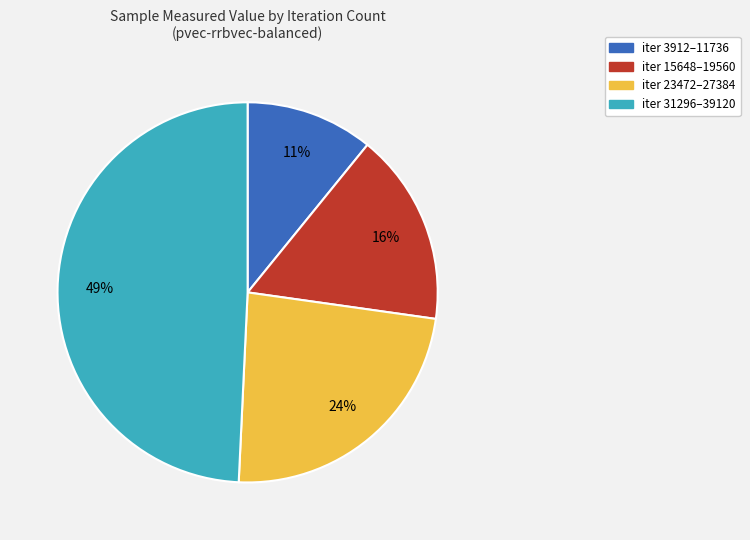

Is there any slice that represents more than half of the pie?

No